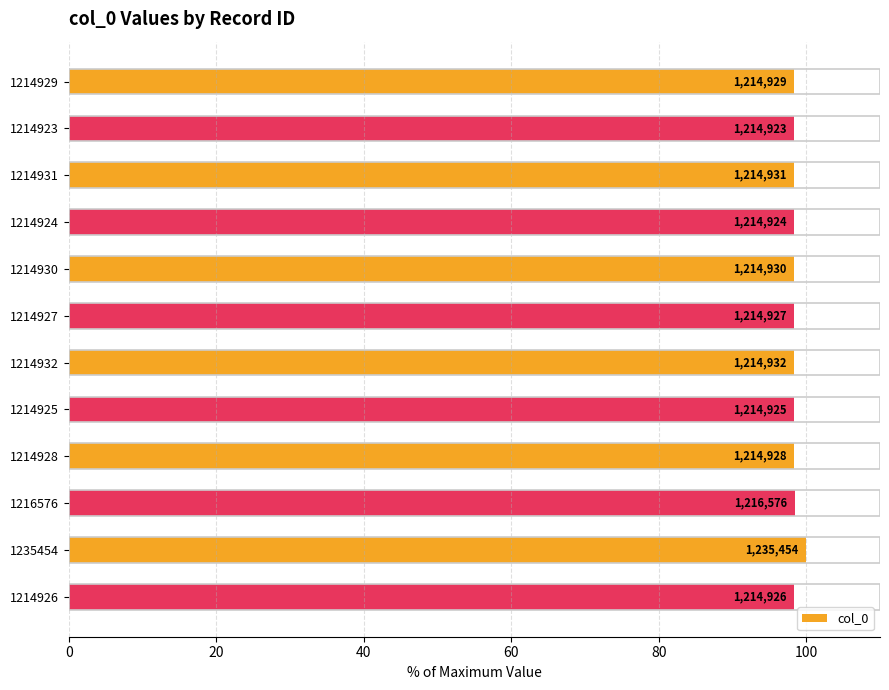

What is the minimum value shown in the chart?

98.3